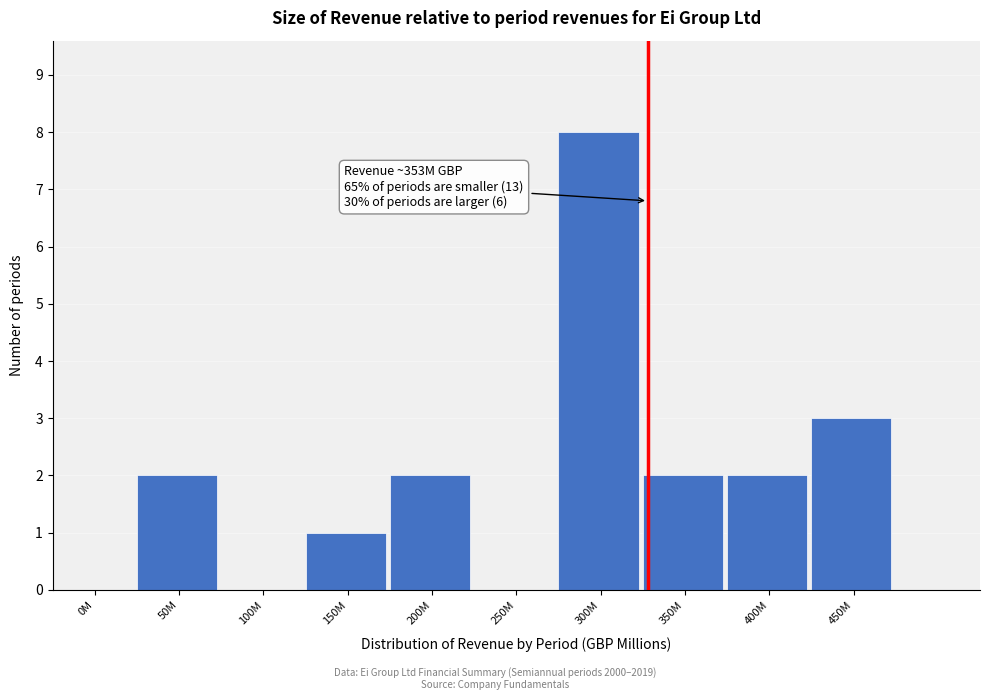

Reading left to right, list all the values displayed in this chart.

0M=0	50M=2	100M=0	150M=1	200M=2	250M=0	300M=8	350M=2	400M=2	450M=3